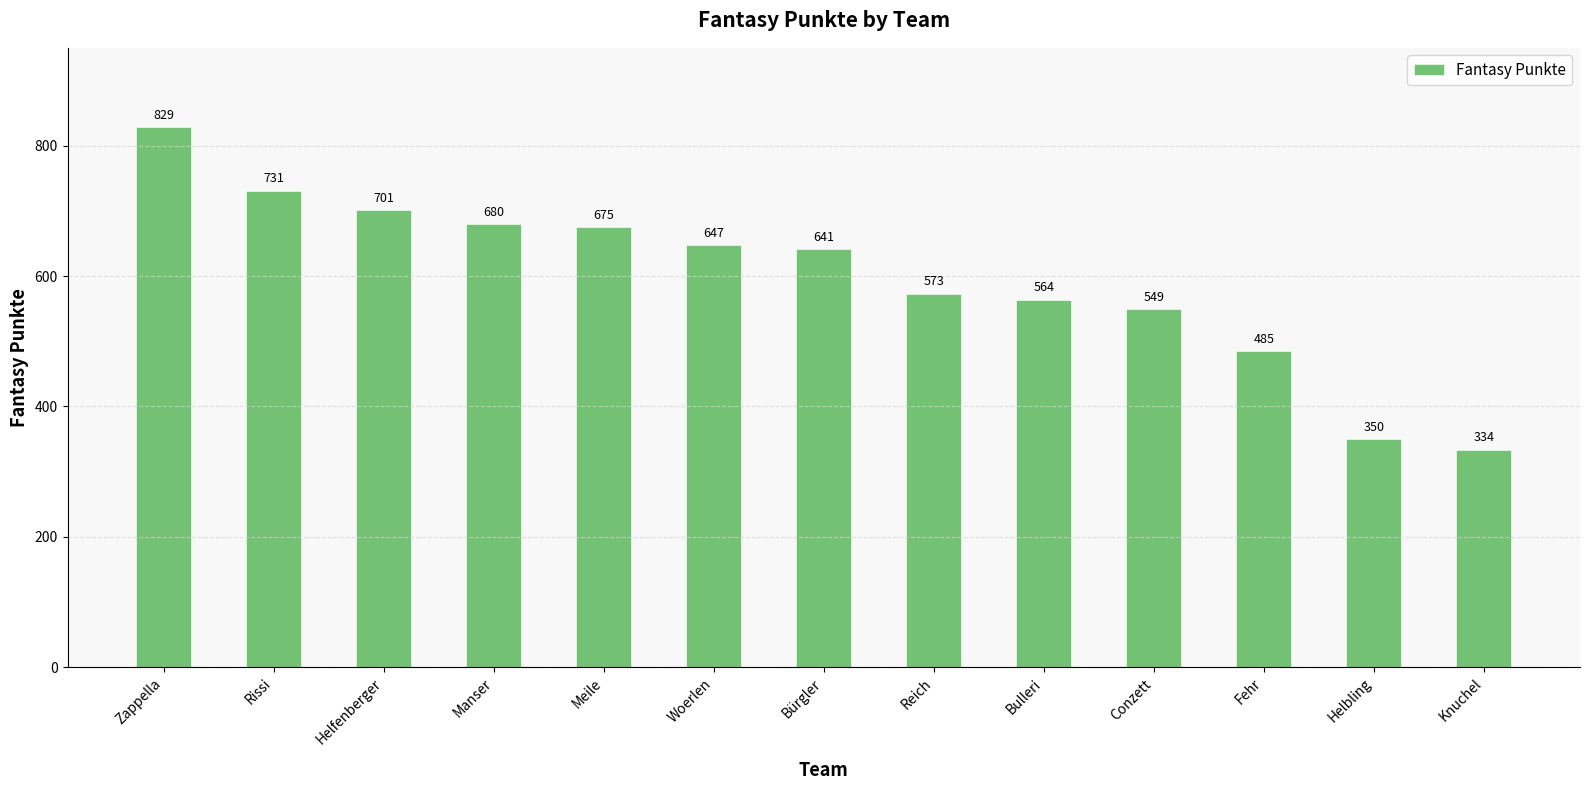

True or false: the data shows 731 at Rissi.

True